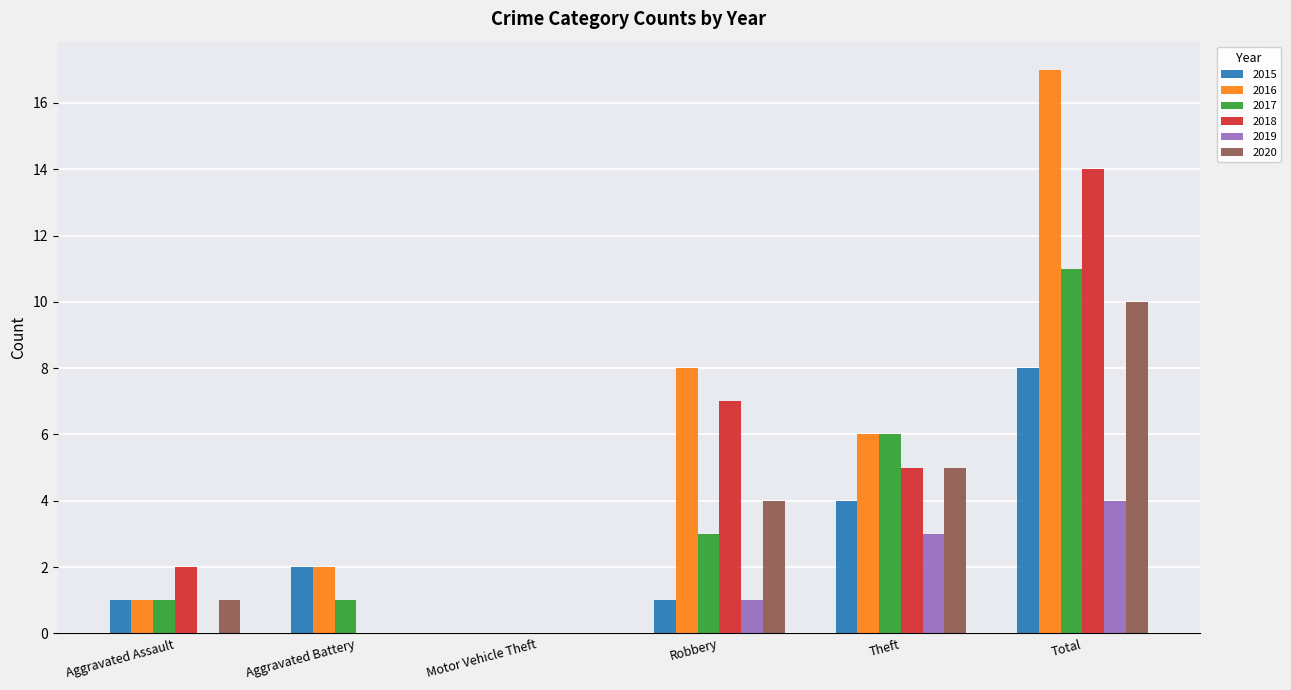

Is the value of 2019 at Theft greater than the value of 2020 at Aggravated Battery?

Yes